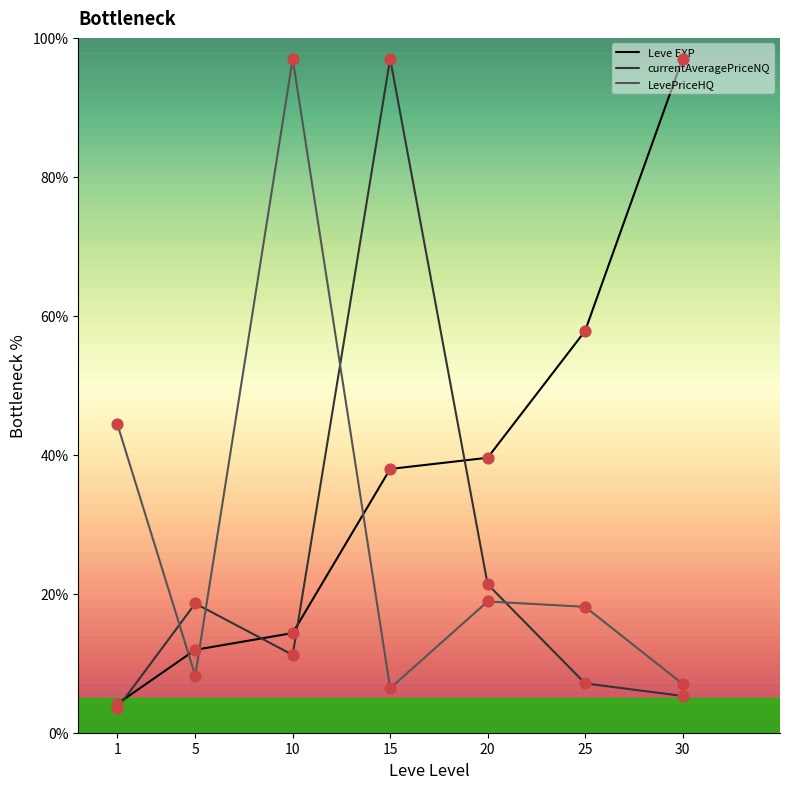

What is the spread (max minus min) of values at 1?

41.0